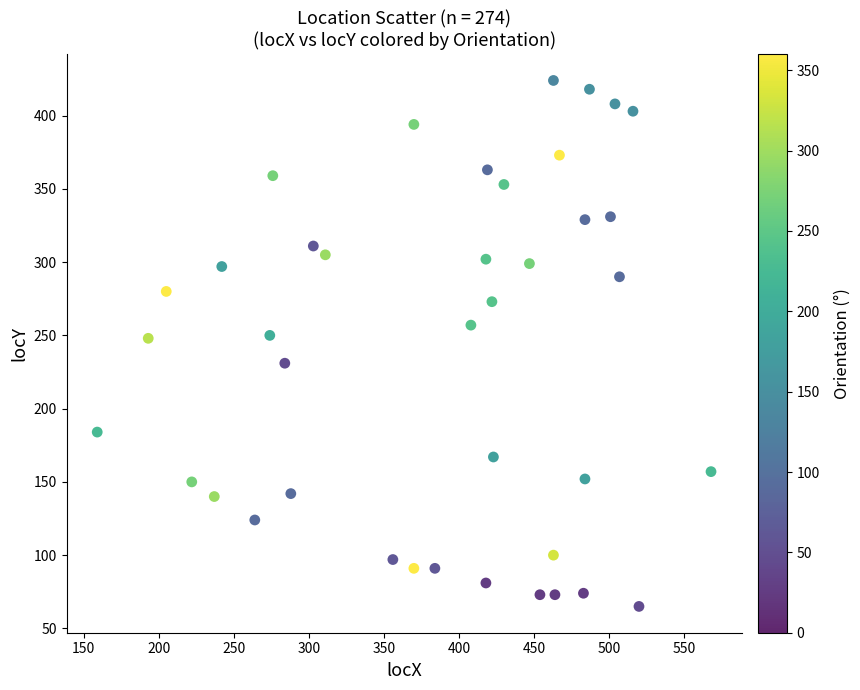

What is the range of Y values (max minus min)?

359